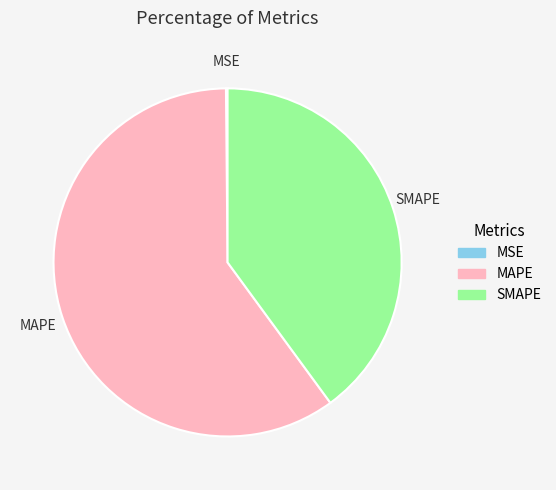

Do MAPE and SMAPE together represent more than half of the pie?

Yes